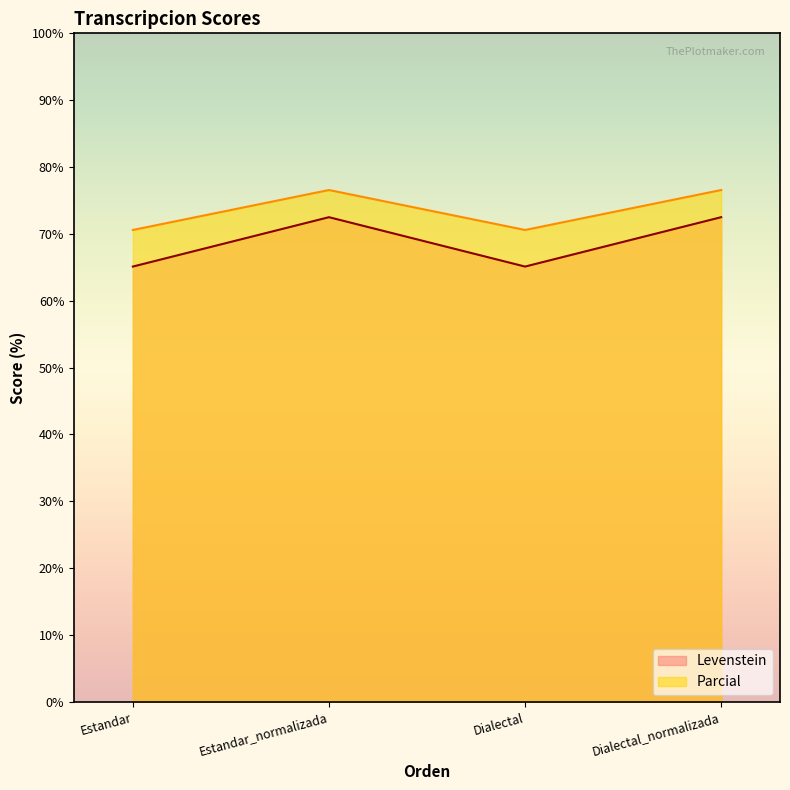

At which label does Levenstein reach its minimum?

Estandar